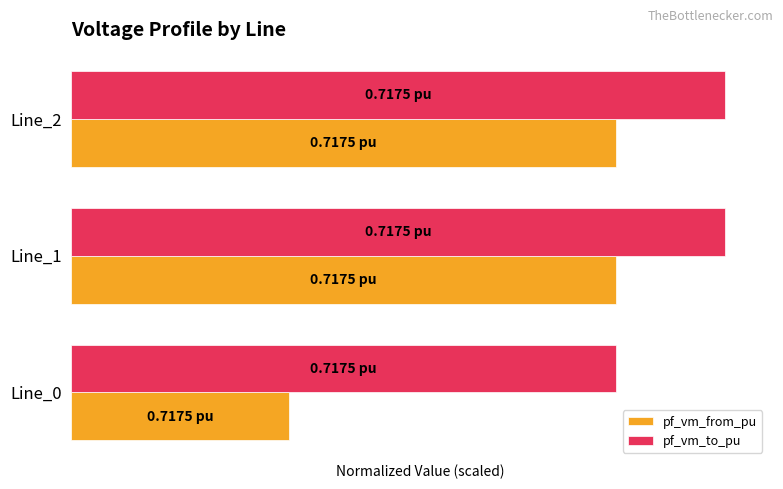

What are all the series names shown in the legend?

pf_vm_from_pu, pf_vm_to_pu